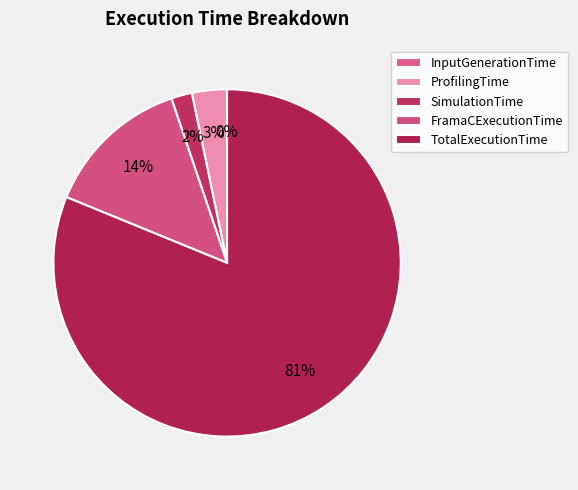

Which slice is the largest?

TotalExecutionTime